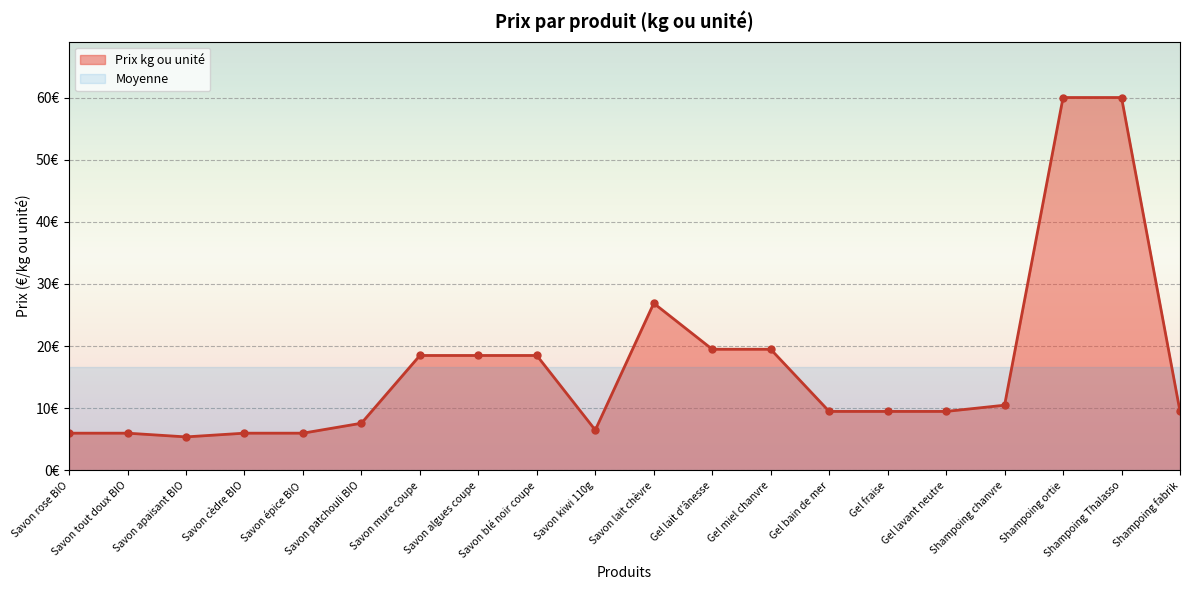

Reading left to right, transcribe all the data shown in this chart.

Savon rose BIO=6.0	Savon tout doux BIO=6.0	Savon apaisant BIO=5.4	Savon cèdre BIO=6.0	Savon épice BIO=6.0	Savon patchouli BIO=7.6	Savon mure coupe=18.5	Savon algues coupe=18.5	Savon blé noir coupe=18.5	Savon kiwi 110g=6.5	Savon lait chèvre=26.9	Gel lait d'ânesse=19.5	Gel miel chanvre=19.5	Gel bain de mer=9.5	Gel fraise=9.5	Gel lavant neutre=9.5	Shampoing chanvre=10.5	Shampoing ortie=60.0	Shampoing Thalasso=60.0	Shampoing fabrik=9.5